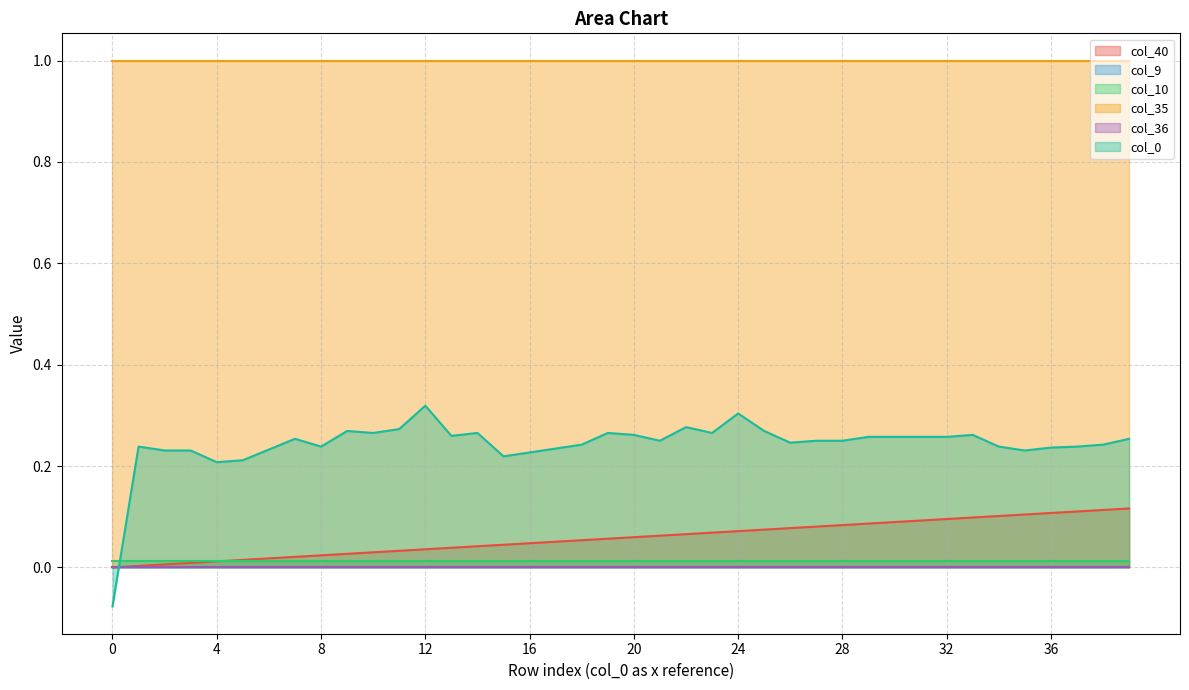

Reading left to right, extract all data points from this chart.

col_40: 0=0.0	1=0.0	2=0.0	3=0.0	4=0.0	5=0.0	6=0.0	7=0.0	8=0.0	9=0.0	10=0.0	11=0.0	12=0.0	13=0.0	14=0.0	15=0.0	16=0.0	17=0.1	18=0.1	19=0.1	20=0.1	21=0.1	22=0.1	23=0.1	24=0.1	25=0.1	26=0.1	27=0.1	28=0.1	29=0.1	30=0.1	31=0.1	32=0.1	33=0.1	34=0.1	35=0.1	36=0.1	37=0.1	38=0.1	39=0.1
col_9: 0=0.0	1=0.0	2=0.0	3=0.0	4=0.0	5=0.0	6=0.0	7=0.0	8=0.0	9=0.0	10=0.0	11=0.0	12=0.0	13=0.0	14=0.0	15=0.0	16=0.0	17=0.0	18=0.0	19=0.0	20=0.0	21=0.0	22=0.0	23=0.0	24=0.0	25=0.0	26=0.0	27=0.0	28=0.0	29=0.0	30=0.0	31=0.0	32=0.0	33=0.0	34=0.0	35=0.0	36=0.0	37=0.0	38=0.0	39=0.0
col_10: 0=0.0	1=0.0	2=0.0	3=0.0	4=0.0	5=0.0	6=0.0	7=0.0	8=0.0	9=0.0	10=0.0	11=0.0	12=0.0	13=0.0	14=0.0	15=0.0	16=0.0	17=0.0	18=0.0	19=0.0	20=0.0	21=0.0	22=0.0	23=0.0	24=0.0	25=0.0	26=0.0	27=0.0	28=0.0	29=0.0	30=0.0	31=0.0	32=0.0	33=0.0	34=0.0	35=0.0	36=0.0	37=0.0	38=0.0	39=0.0
col_35: 0=1.0	1=1.0	2=1.0	3=1.0	4=1.0	5=1.0	6=1.0	7=1.0	8=1.0	9=1.0	10=1.0	11=1.0	12=1.0	13=1.0	14=1.0	15=1.0	16=1.0	17=1.0	18=1.0	19=1.0	20=1.0	21=1.0	22=1.0	23=1.0	24=1.0	25=1.0	26=1.0	27=1.0	28=1.0	29=1.0	30=1.0	31=1.0	32=1.0	33=1.0	34=1.0	35=1.0	36=1.0	37=1.0	38=1.0	39=1.0
col_36: 0=0.0	1=0.0	2=0.0	3=0.0	4=0.0	5=0.0	6=0.0	7=0.0	8=0.0	9=0.0	10=0.0	11=0.0	12=0.0	13=0.0	14=0.0	15=0.0	16=0.0	17=0.0	18=0.0	19=0.0	20=0.0	21=0.0	22=0.0	23=0.0	24=0.0	25=0.0	26=0.0	27=0.0	28=0.0	29=0.0	30=0.0	31=0.0	32=0.0	33=0.0	34=0.0	35=0.0	36=0.0	37=0.0	38=0.0	39=0.0
col_0: 0=-0.1	1=0.2	2=0.2	3=0.2	4=0.2	5=0.2	6=0.2	7=0.3	8=0.2	9=0.3	10=0.3	11=0.3	12=0.3	13=0.3	14=0.3	15=0.2	16=0.2	17=0.2	18=0.2	19=0.3	20=0.3	21=0.2	22=0.3	23=0.3	24=0.3	25=0.3	26=0.2	27=0.2	28=0.2	29=0.3	30=0.3	31=0.3	32=0.3	33=0.3	34=0.2	35=0.2	36=0.2	37=0.2	38=0.2	39=0.3